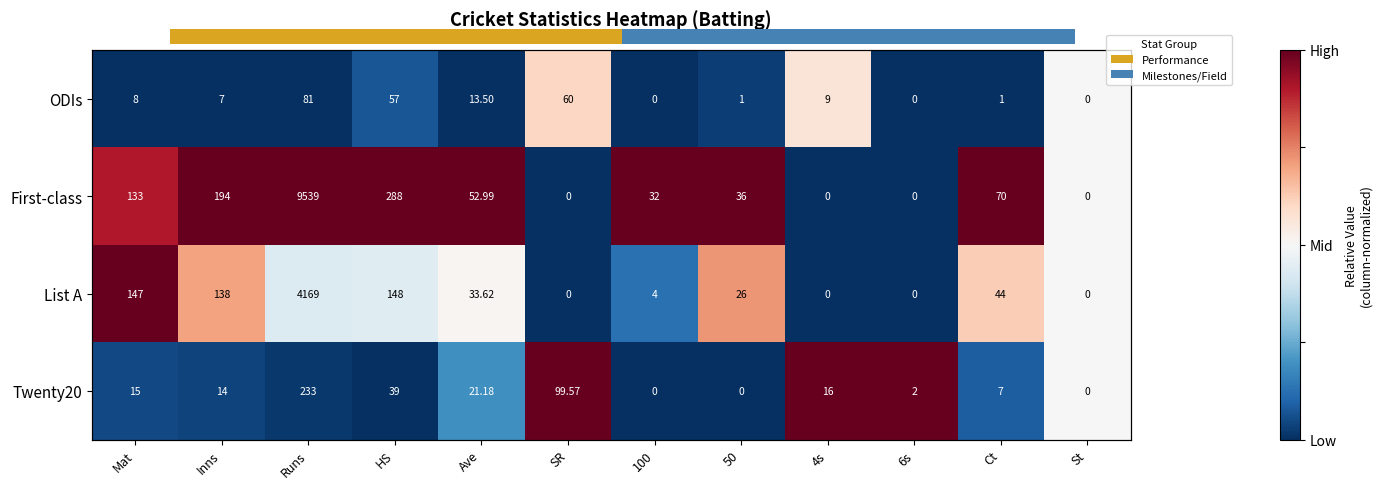

Which series has the largest range (max minus min)?

First-class